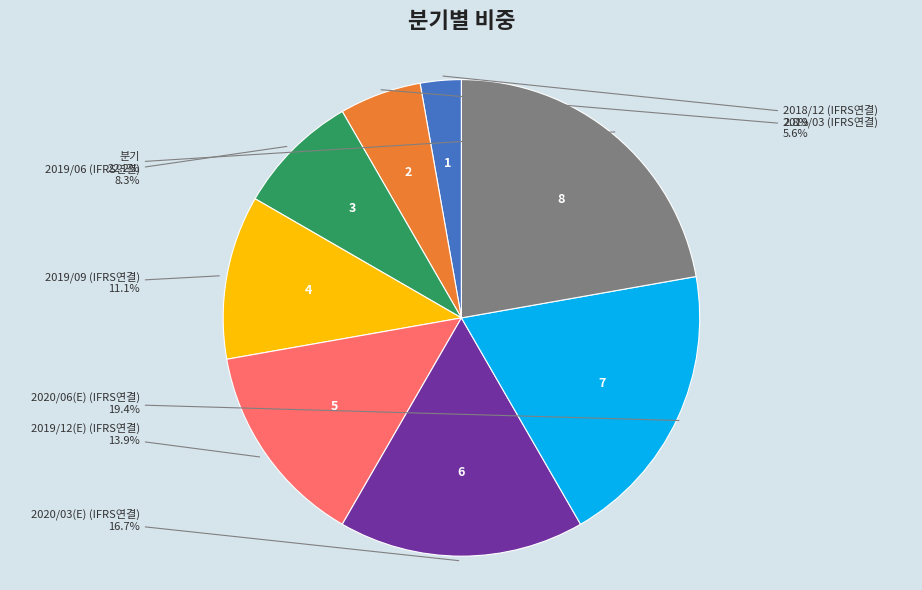

Does any single category account for the majority?

No